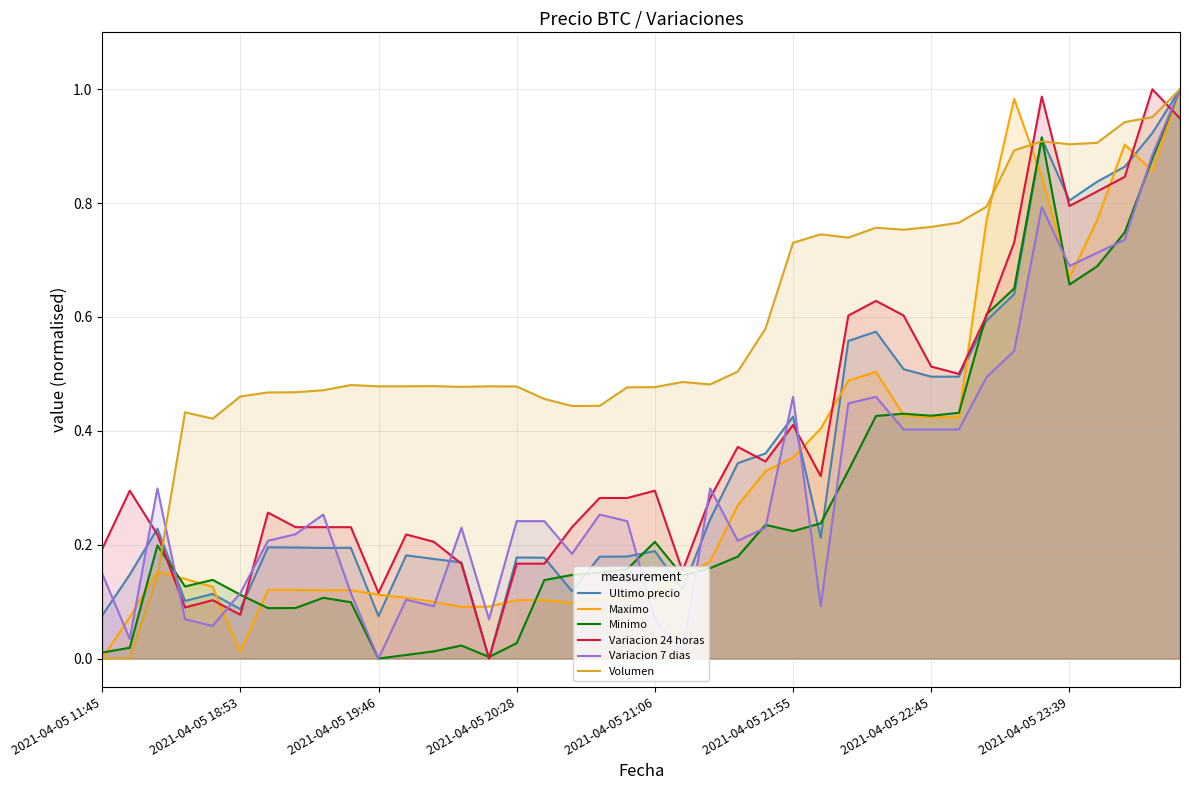

True or false: Variacion 7 dias and Volumen intersect in this chart.

True